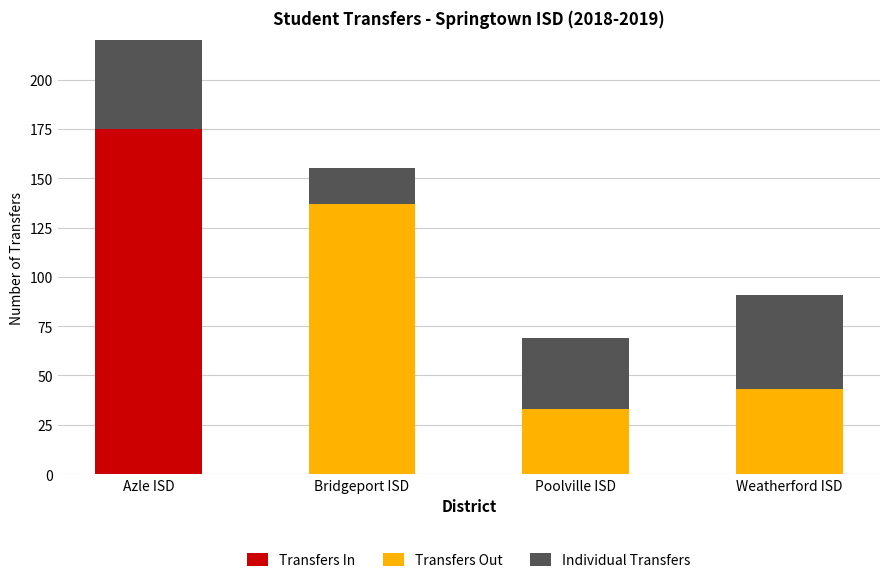

At which label does Transfers In reach its peak?

Azle ISD